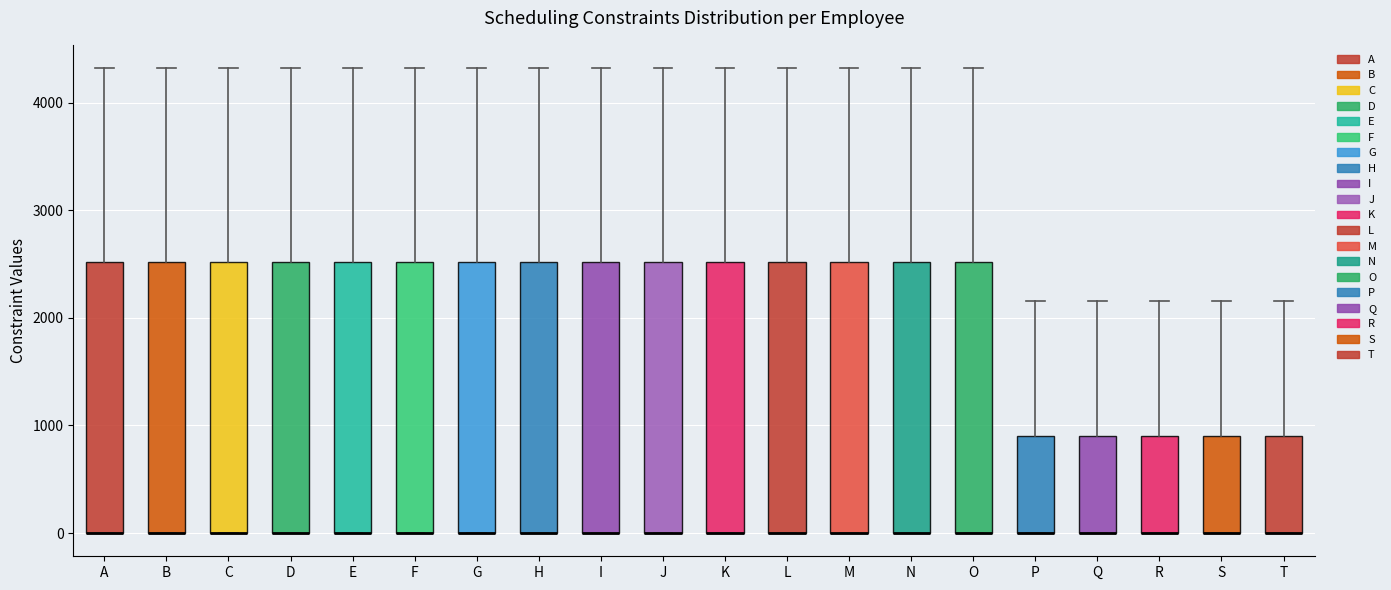

Reading left to right, transcribe this box plot: for each box, give where its median line is, the range the box spans, and where its two whiskers end, as read against the y-axis. The values are not printed on the chart, so give them approximately, as read against the axis.

A: median 0 (drawn on the box's lower edge), box 0 to 2500, whiskers 0 to 4300
B: median 0 (drawn on the box's lower edge), box 0 to 2500, whiskers 0 to 4300
C: median 0 (drawn on the box's lower edge), box 0 to 2500, whiskers 0 to 4300
D: median 0 (drawn on the box's lower edge), box 0 to 2500, whiskers 0 to 4300
E: median 0 (drawn on the box's lower edge), box 0 to 2500, whiskers 0 to 4300
F: median 0 (drawn on the box's lower edge), box 0 to 2500, whiskers 0 to 4300
G: median 0 (drawn on the box's lower edge), box 0 to 2500, whiskers 0 to 4300
H: median 0 (drawn on the box's lower edge), box 0 to 2500, whiskers 0 to 4300
I: median 0 (drawn on the box's lower edge), box 0 to 2500, whiskers 0 to 4300
J: median 0 (drawn on the box's lower edge), box 0 to 2500, whiskers 0 to 4300
K: median 0 (drawn on the box's lower edge), box 0 to 2500, whiskers 0 to 4300
L: median 0 (drawn on the box's lower edge), box 0 to 2500, whiskers 0 to 4300
M: median 0 (drawn on the box's lower edge), box 0 to 2500, whiskers 0 to 4300
N: median 0 (drawn on the box's lower edge), box 0 to 2500, whiskers 0 to 4300
O: median 0 (drawn on the box's lower edge), box 0 to 2500, whiskers 0 to 4300
P: median 0 (drawn on the box's lower edge), box 0 to 900, whiskers 0 to 2200
Q: median 0 (drawn on the box's lower edge), box 0 to 900, whiskers 0 to 2200
R: median 0 (drawn on the box's lower edge), box 0 to 900, whiskers 0 to 2200
S: median 0 (drawn on the box's lower edge), box 0 to 900, whiskers 0 to 2200
T: median 0 (drawn on the box's lower edge), box 0 to 900, whiskers 0 to 2200